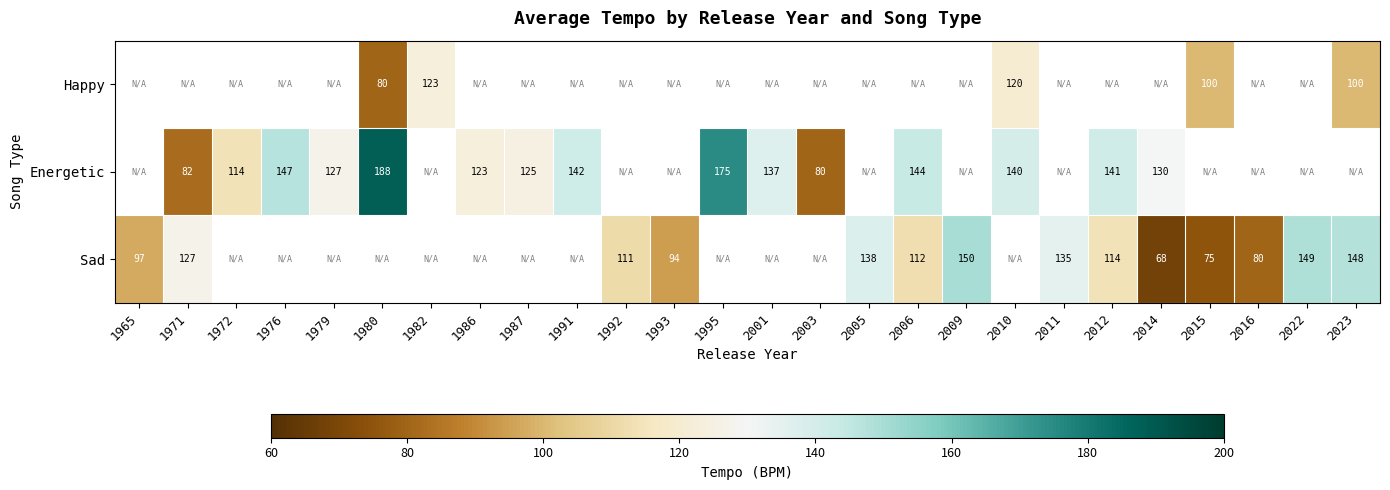

Which category has the highest value across all series?

1980